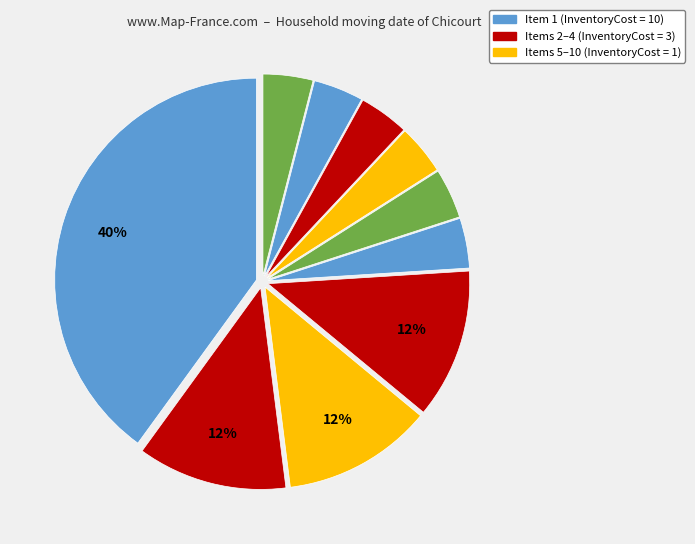

How many segments does this pie chart have?

10